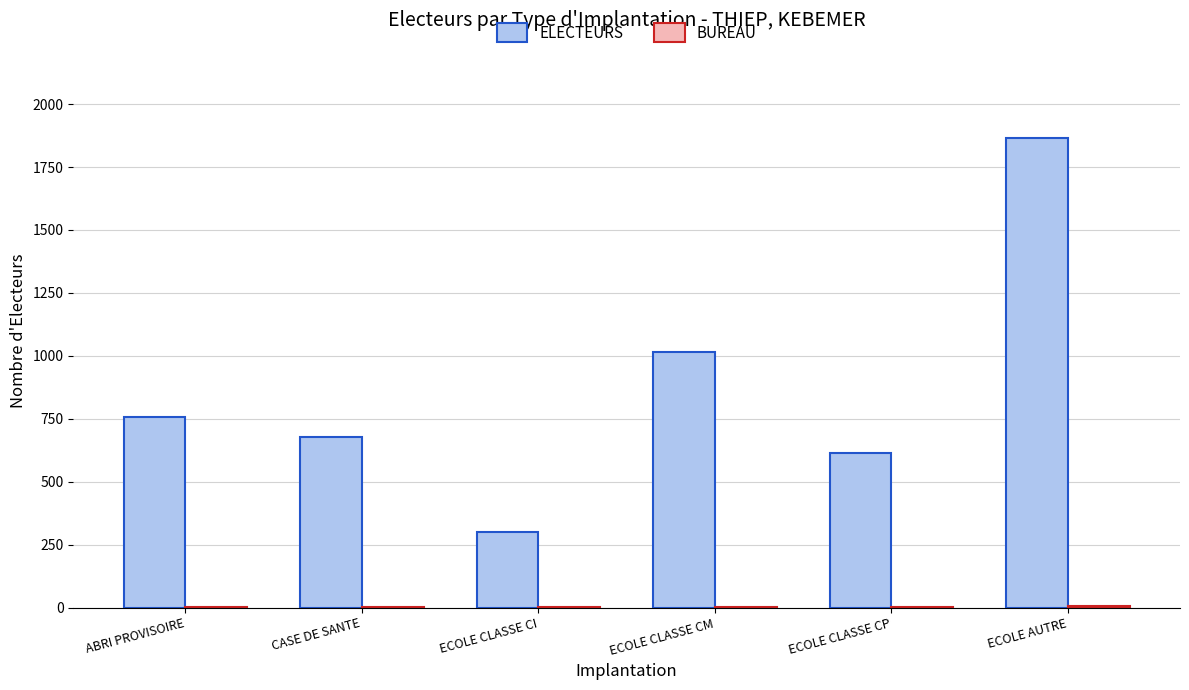

Are the bars horizontal?

No